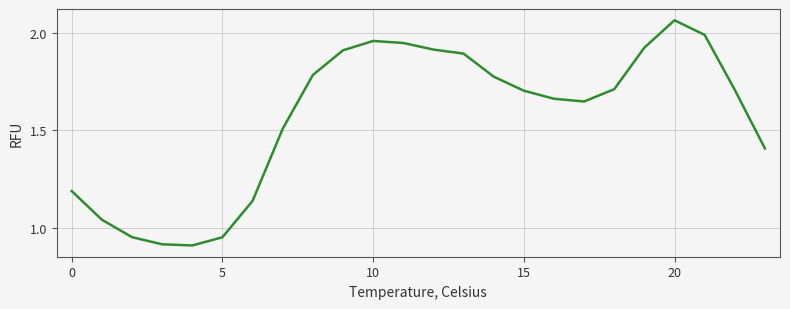

Which label corresponds to the largest value in the chart?

20